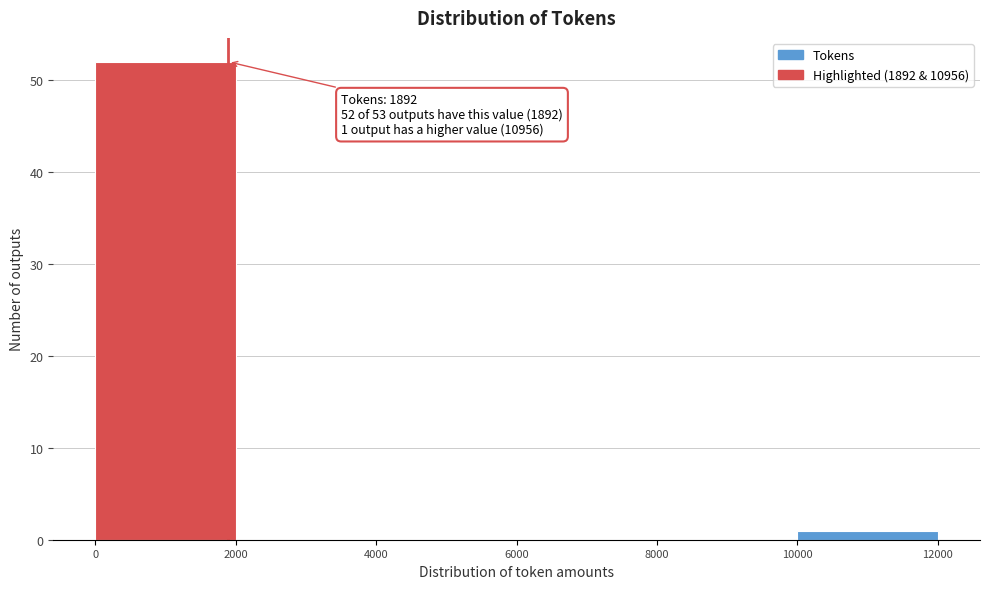

Which range on the x-axis has the tallest bar?

0 to 2000